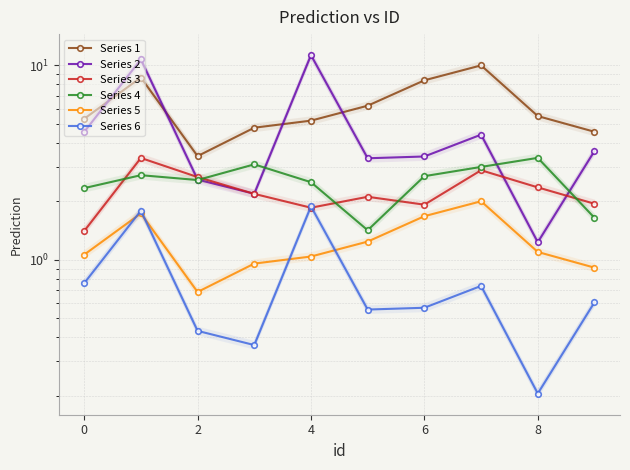

Is the value of Series 3 at 9 greater than the value of Series 1 at 8?

No